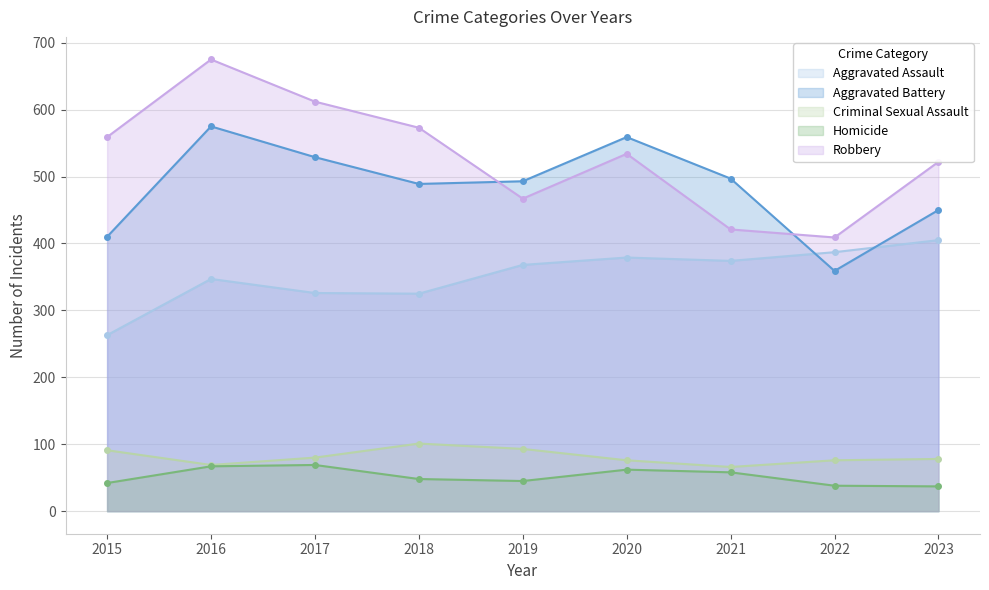

True or false: Criminal Sexual Assault has more than 0 interior local peaks.

True